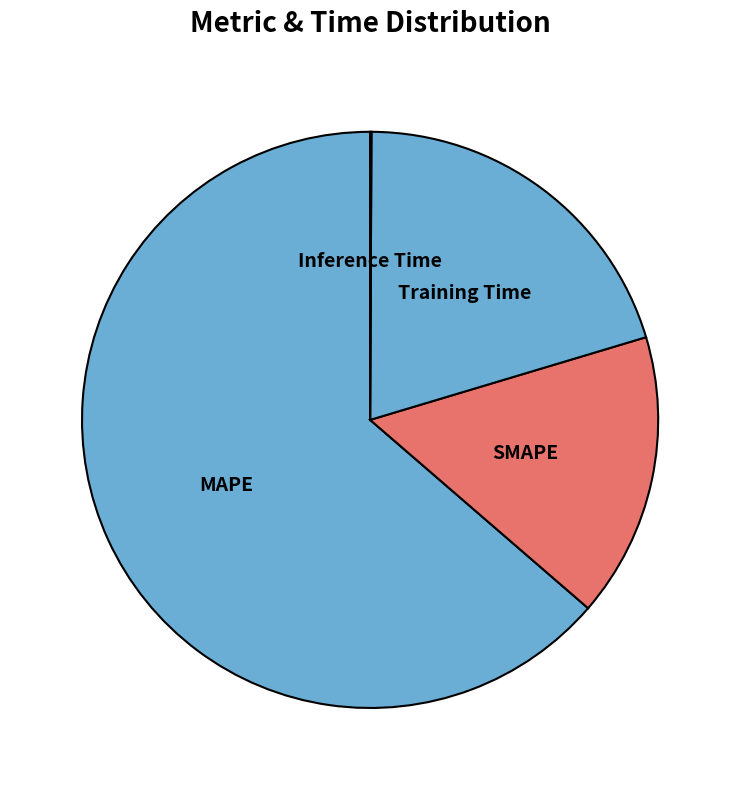

Which category accounts for the majority?

MAPE